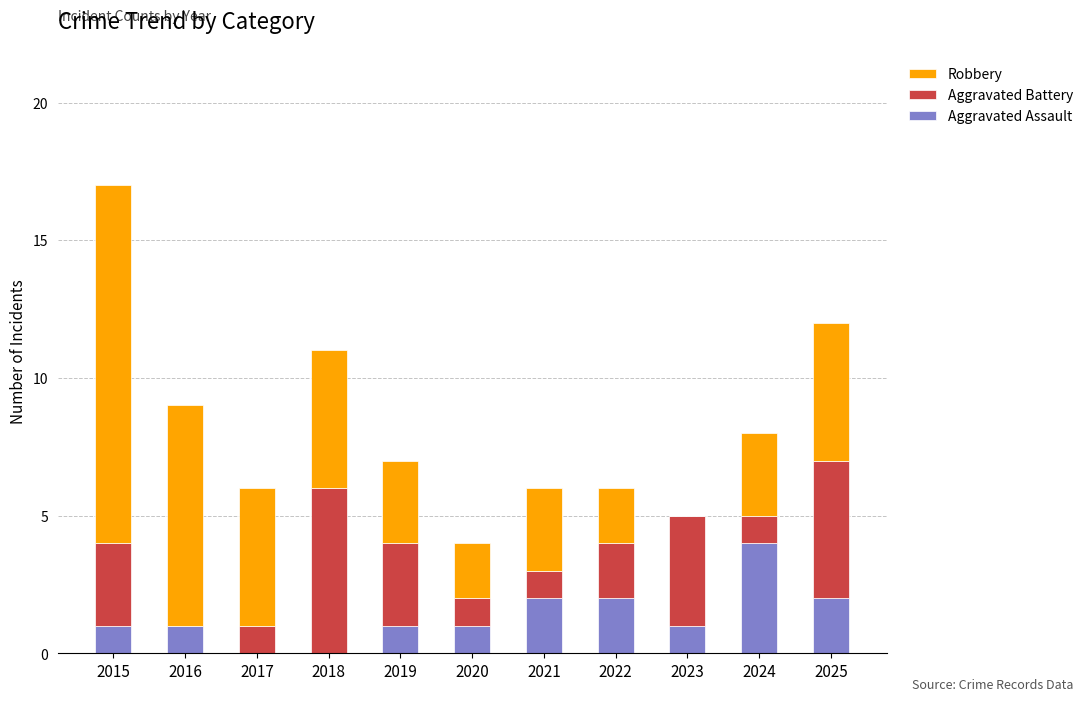

The value of Aggravated Assault at 2023 is 1. True or false?

True